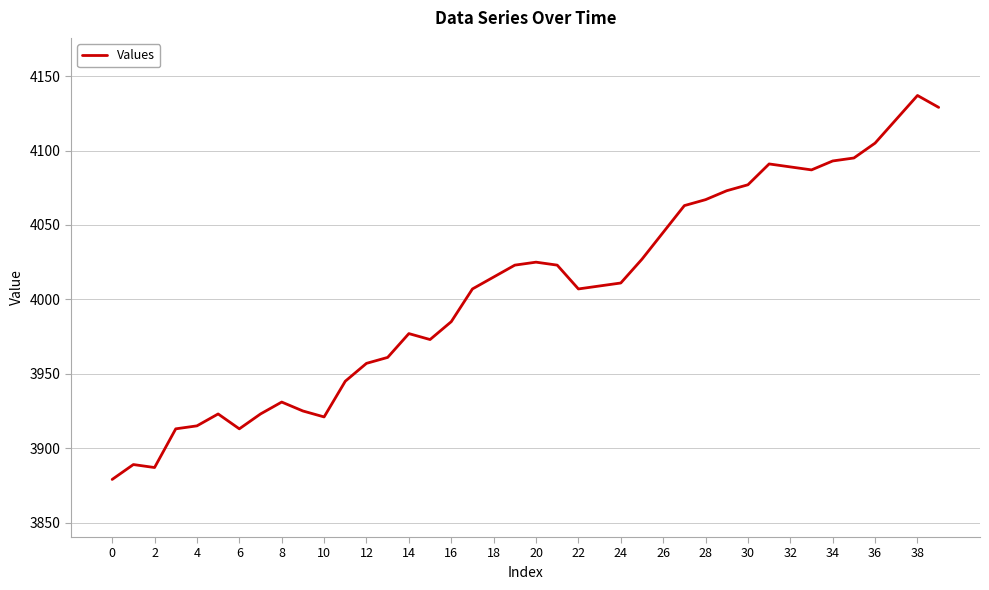

What is the maximum value shown in the chart?

4137